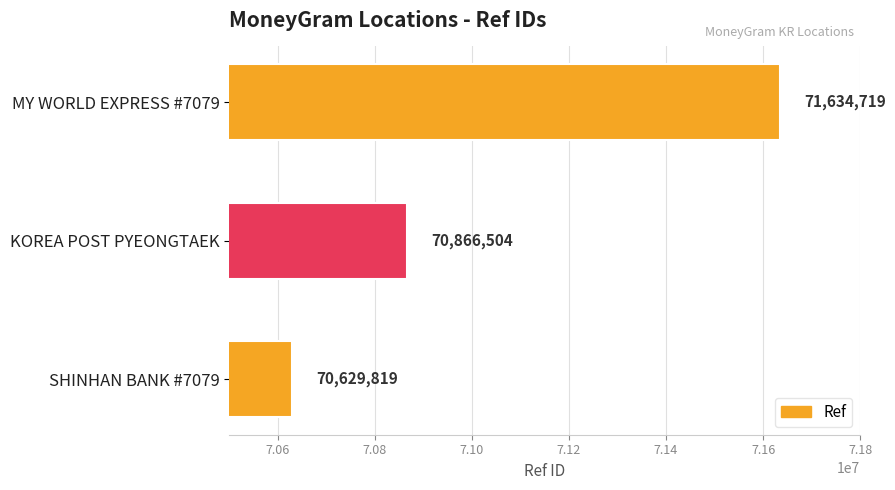

Where is the data nearest to the value 71132269?

KOREA POST PYEONGTAEK